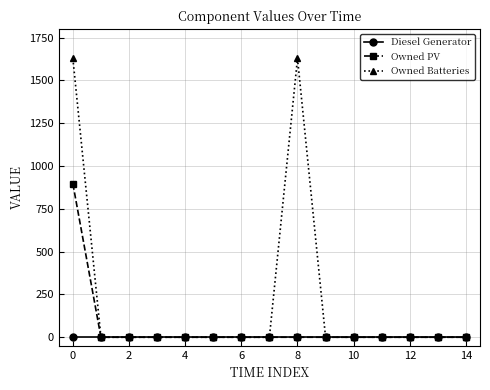

What is the maximum value for Owned Batteries?

1629